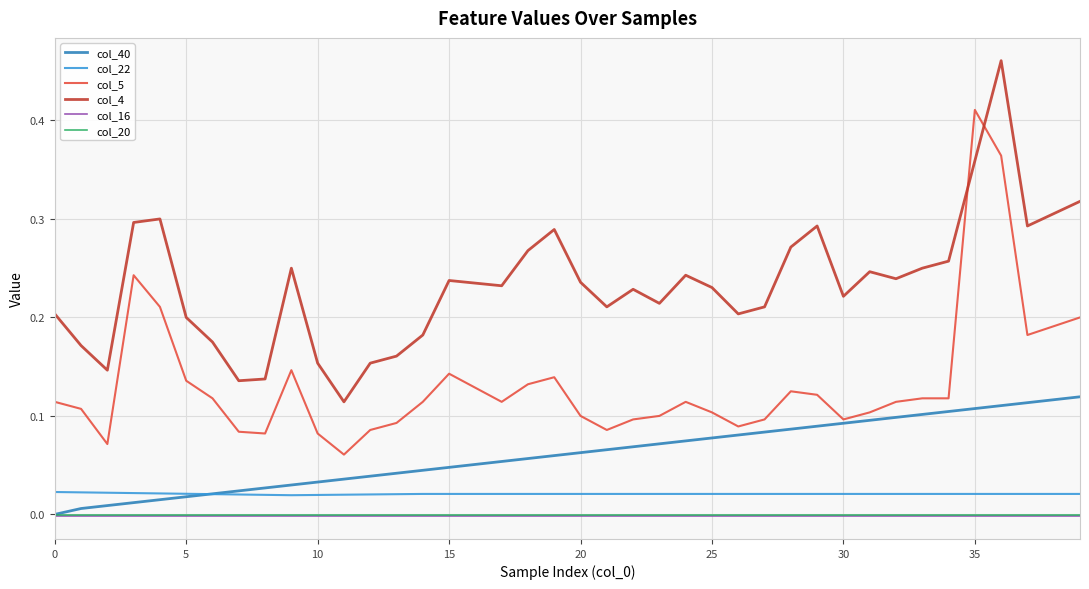

True or false: col_5 and col_20 cross at least once.

False